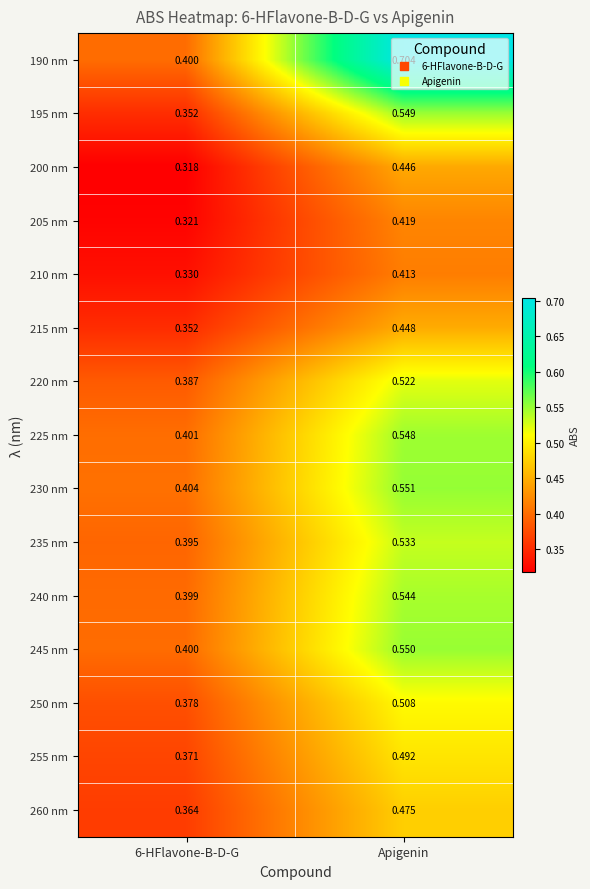

At which category does the chart reach its peak across all series?

Apigenin